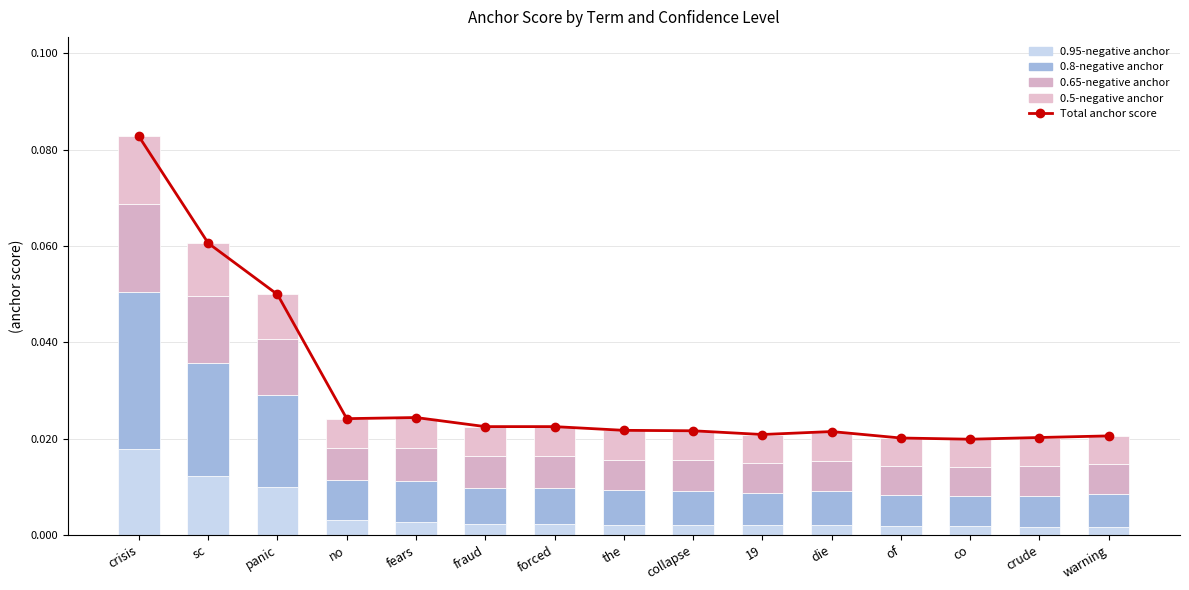

Reading left to right, transcribe all the data shown in this chart.

Total anchor score: 0.1	0.1	0.0	0.0	0.0	0.0	0.0	0.0	0.0	0.0	0.0	0.0	0.0	0.0	0.0
0.95-negative anchor: 0.0	0.0	0.0	0.0	0.0	0.0	0.0	0.0	0.0	0.0	0.0	0.0	0.0	0.0	0.0
0.8-negative anchor: 0.0	0.0	0.0	0.0	0.0	0.0	0.0	0.0	0.0	0.0	0.0	0.0	0.0	0.0	0.0
0.65-negative anchor: 0.0	0.0	0.0	0.0	0.0	0.0	0.0	0.0	0.0	0.0	0.0	0.0	0.0	0.0	0.0
0.5-negative anchor: 0.0	0.0	0.0	0.0	0.0	0.0	0.0	0.0	0.0	0.0	0.0	0.0	0.0	0.0	0.0